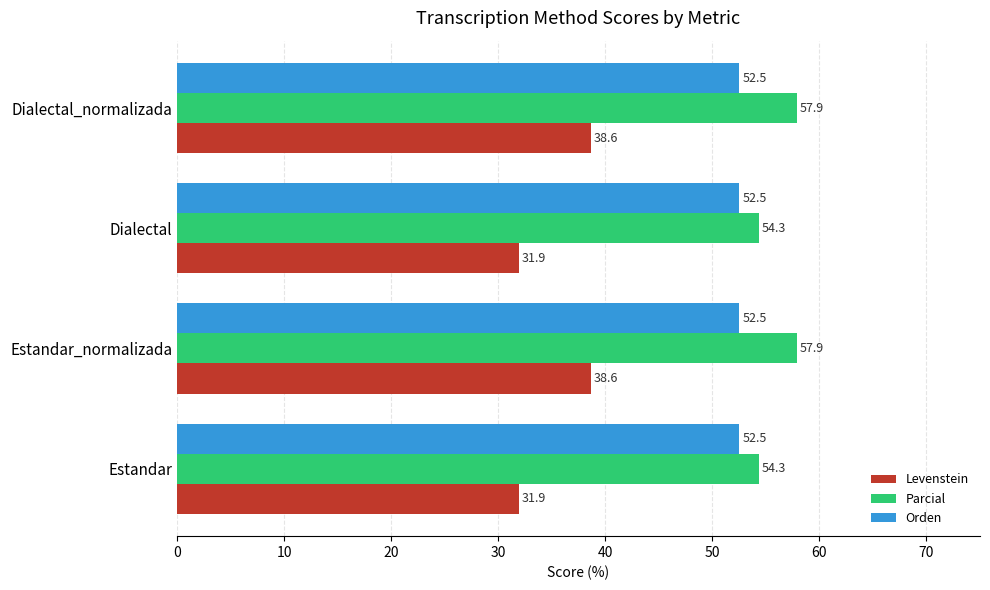

Is it true that Parcial equals 77.0 at Dialectal?

False